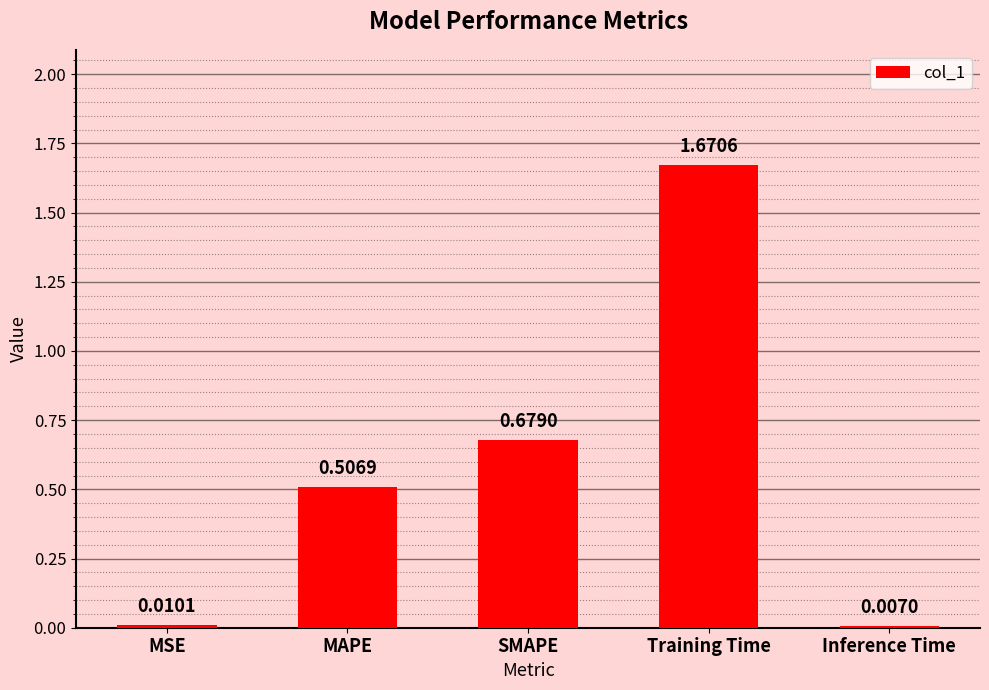

What is the average value?

0.6